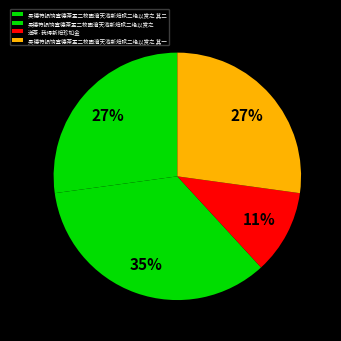

Which category has the biggest portion of the pie?

吴德符损饷宣德茶盂二枚因瀹天池新焙赋二绝以赏之